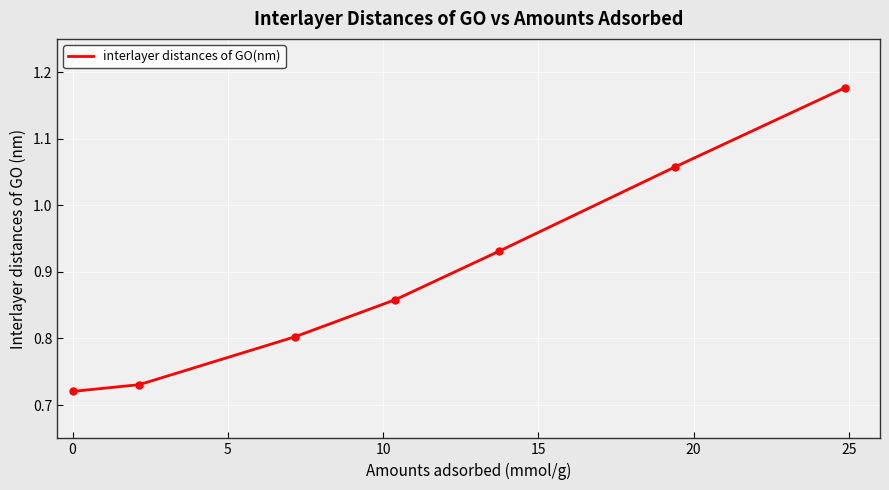

Count the values in the range 0 to 1.

5